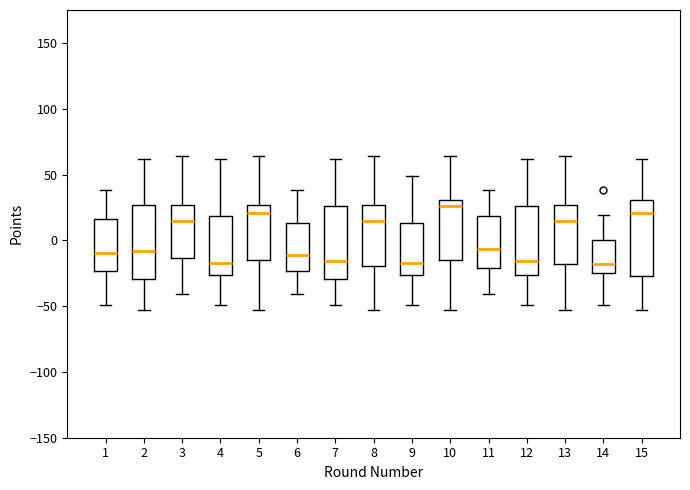

Reading left to right, read every box against the y-axis: the position of its median line, the range the box covers, and the ends of its whiskers. The values are not printed on the chart, so give them approximately, as read against the axis.

1: median -10, box -25 to 15, whiskers -50 to 40
2: median -10, box -30 to 25, whiskers -55 to 60
3: median 15, box -15 to 25, whiskers -40 to 65
4: median -15, box -25 to 20, whiskers -50 to 60
5: median 20, box -15 to 25, whiskers -55 to 65
6: median -10, box -25 to 15, whiskers -40 to 40
7: median -15, box -30 to 25, whiskers -50 to 60
8: median 15, box -20 to 25, whiskers -55 to 65
9: median -15, box -25 to 15, whiskers -50 to 50
10: median 25, box -15 to 30, whiskers -55 to 65
11: median -5, box -20 to 20, whiskers -40 to 40
12: median -15, box -25 to 25, whiskers -50 to 60
13: median 15, box -20 to 25, whiskers -55 to 65
14: median -20, box -25 to 0, whiskers -50 to 20
15: median 20, box -25 to 30, whiskers -55 to 60